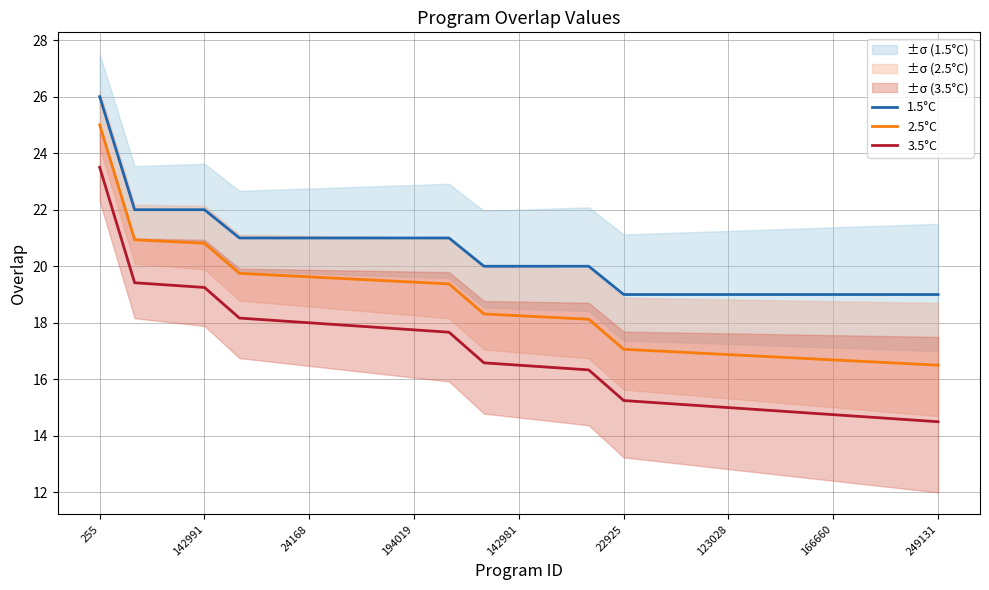

True or false: 3.5°C and 2.5°C intersect in this chart.

False